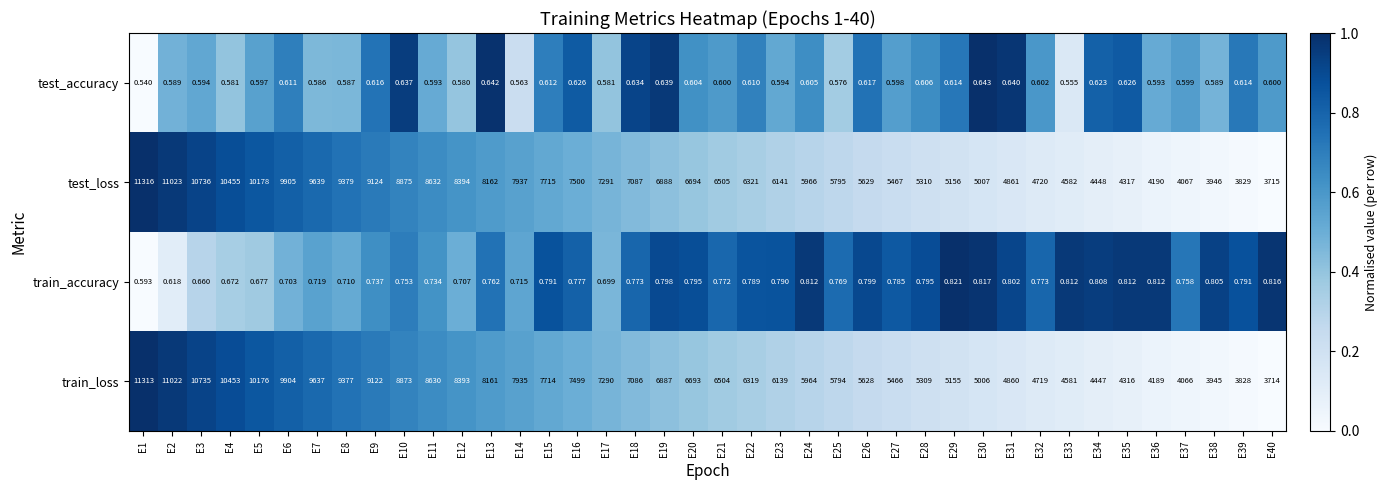

What is the total value across all series at E19?

13776.4